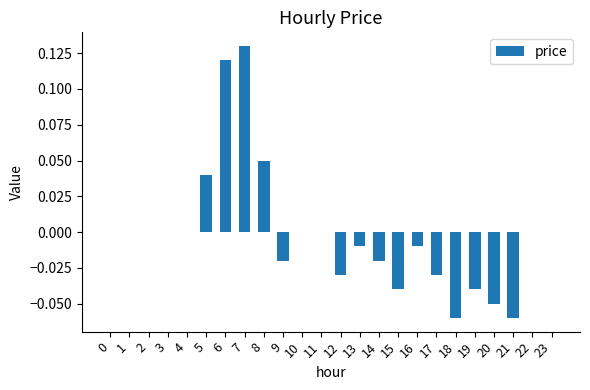

Between 10 and 21, which is larger?

10